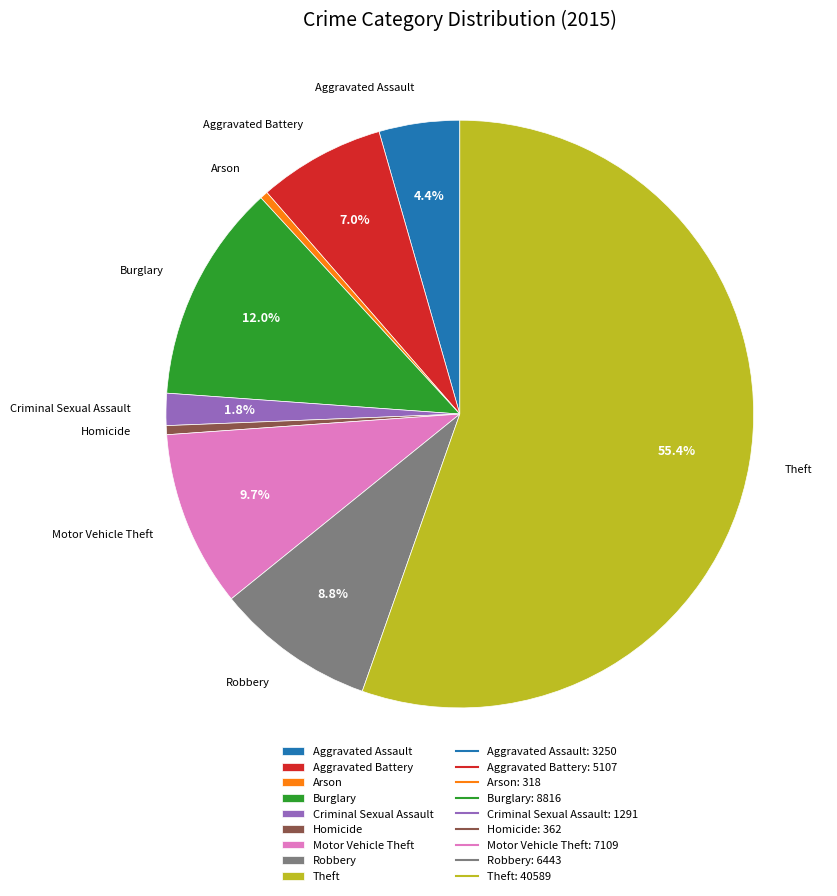

Which slice is the largest?

Theft